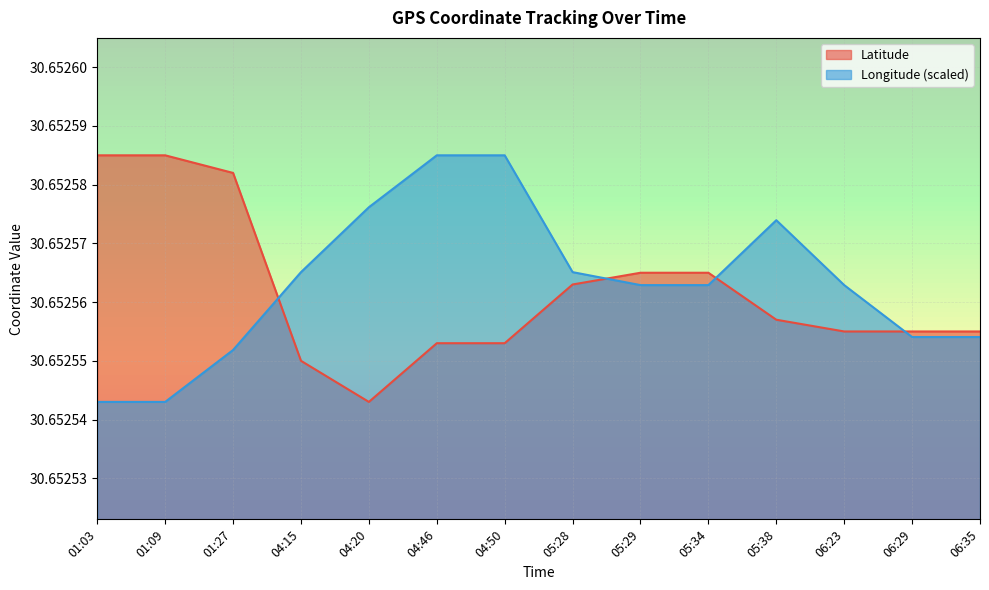

Reading right to left, list all the values displayed in this chart.

Latitude: 30.7	30.7	30.7	30.7	30.7	30.7	30.7	30.7	30.7	30.7	30.7	30.7	30.7	30.7
Longitude: 30.7	30.7	30.7	30.7	30.7	30.7	30.7	30.7	30.7	30.7	30.7	30.7	30.7	30.7